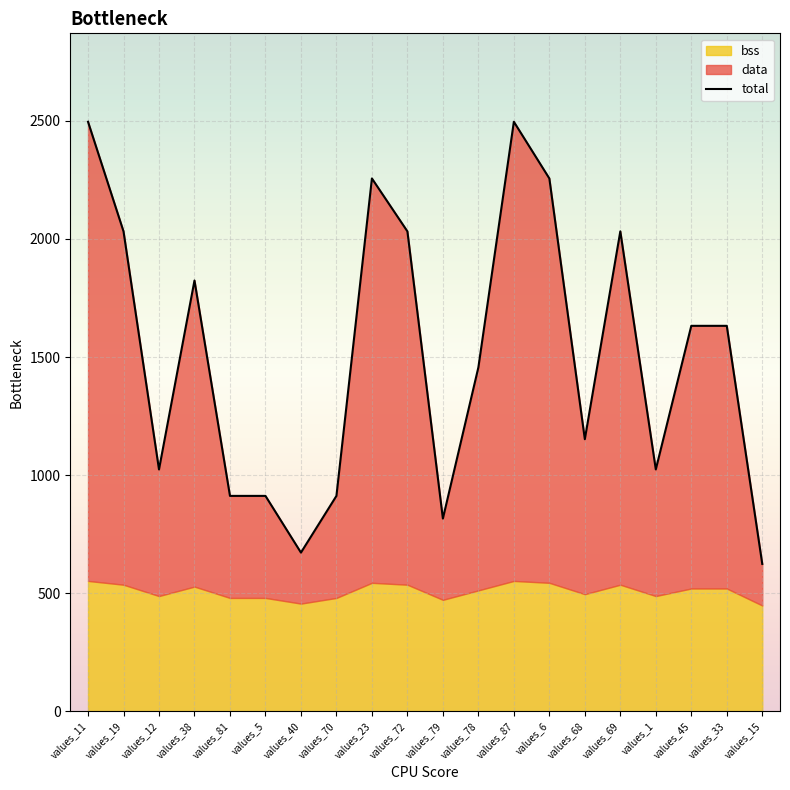

What is the sum of the values at values_38 and values_5?

2736